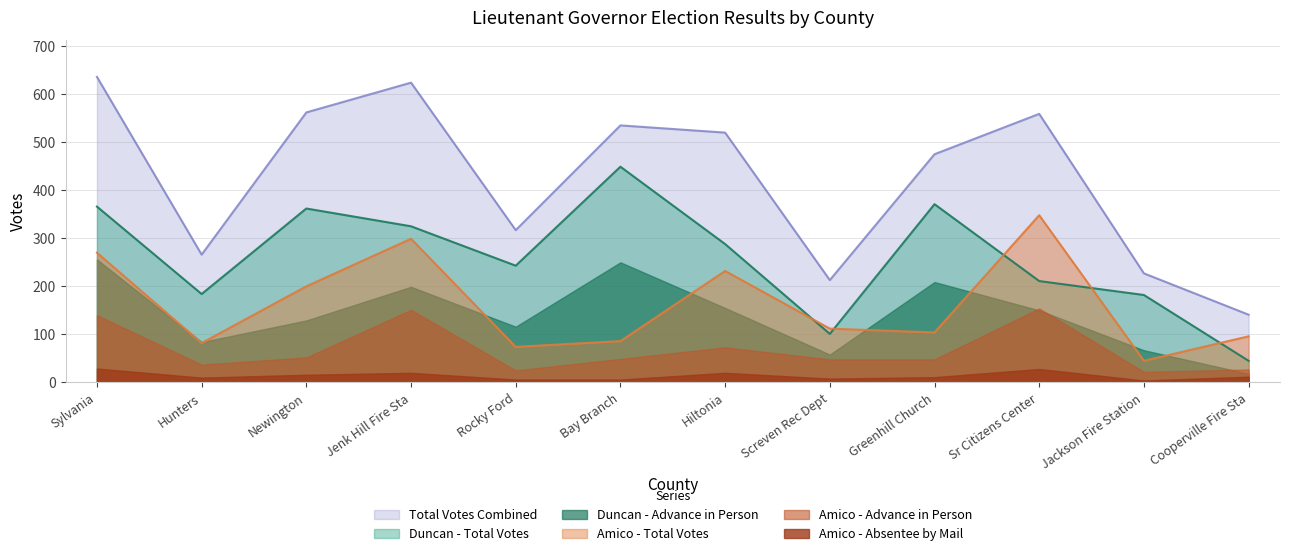

What is the difference between the highest and lowest values at Newington?

546